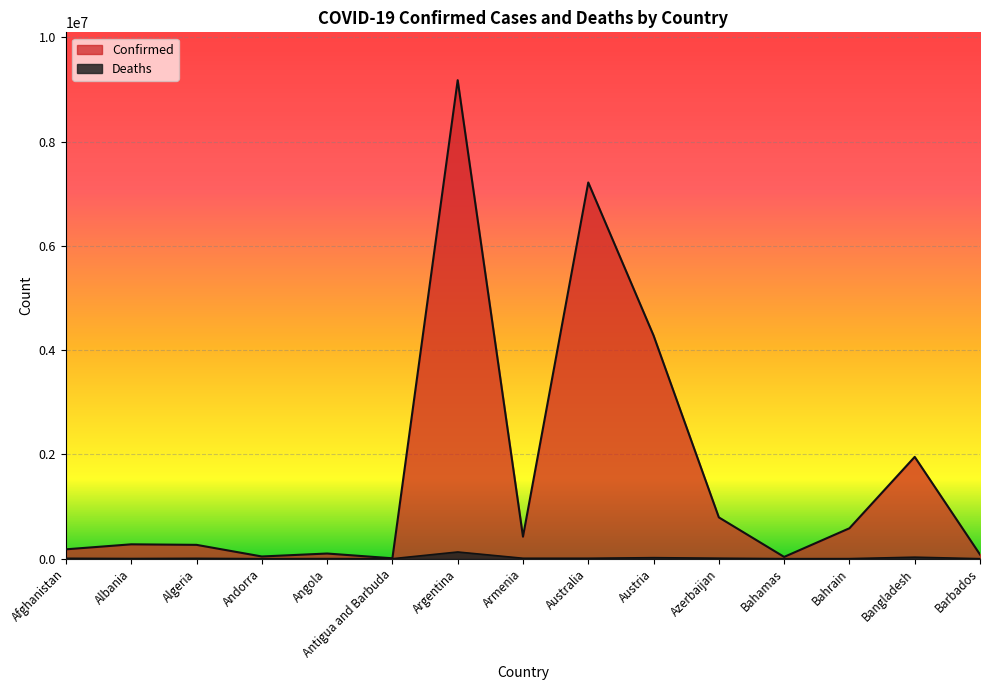

What is the sum of the Confirmed values at Algeria and Argentina?

9444668